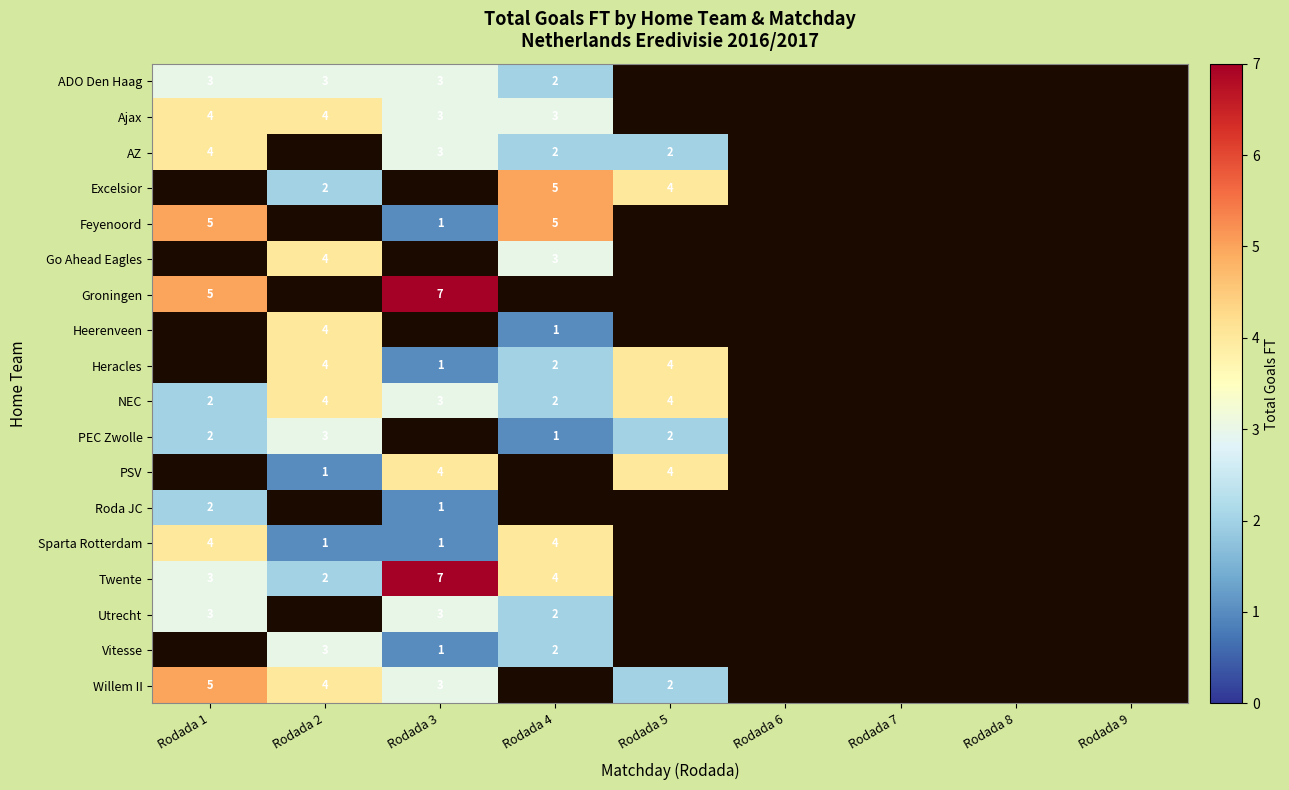

How many values in Feyenoord are above zero?

3